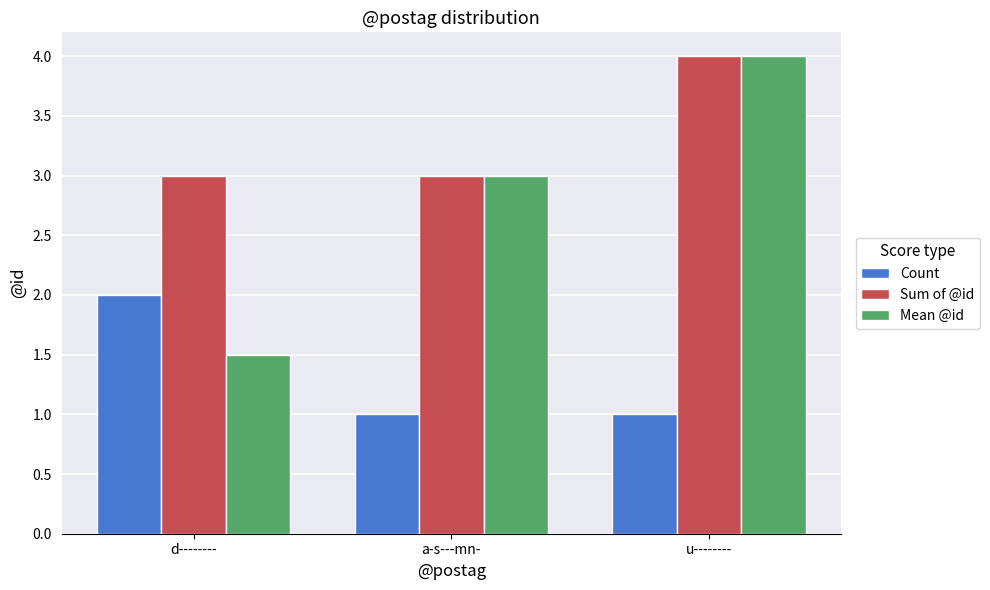

Reading left to right, what are all the values shown in this chart?

Count: 2.0	1.0	1.0
Sum of @id: 3.0	3.0	4.0
Mean @id: 1.5	3.0	4.0